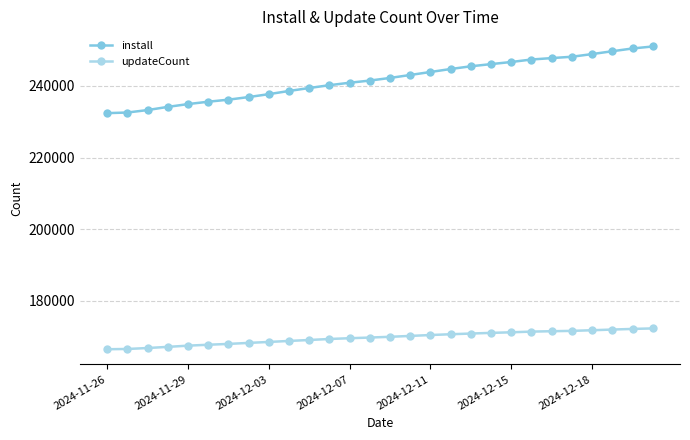

Rank the series by their average value, from highest to lowest.

install, updateCount